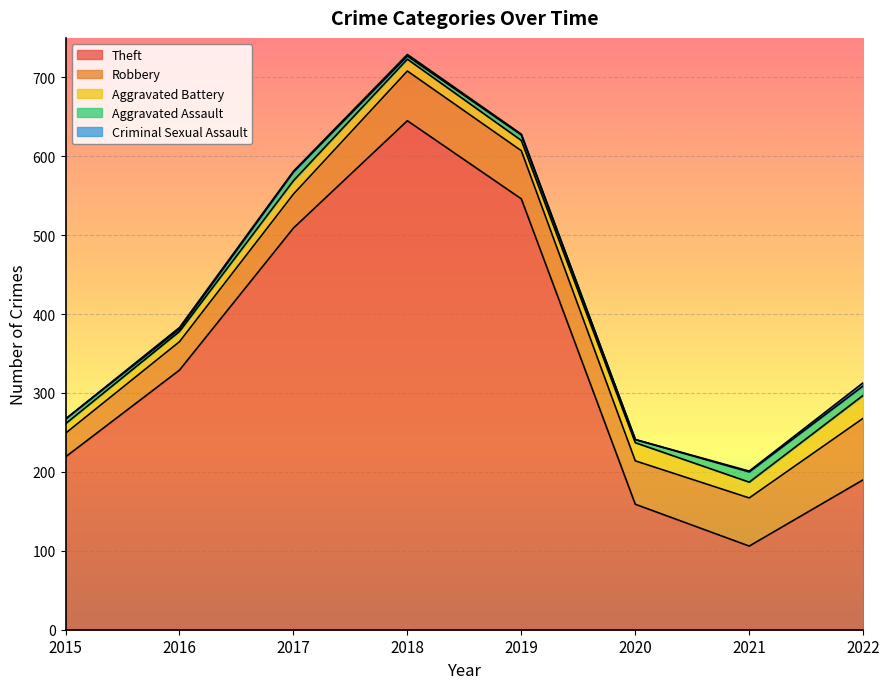

What is the difference between the second highest and minimum values in the Robbery series?

33